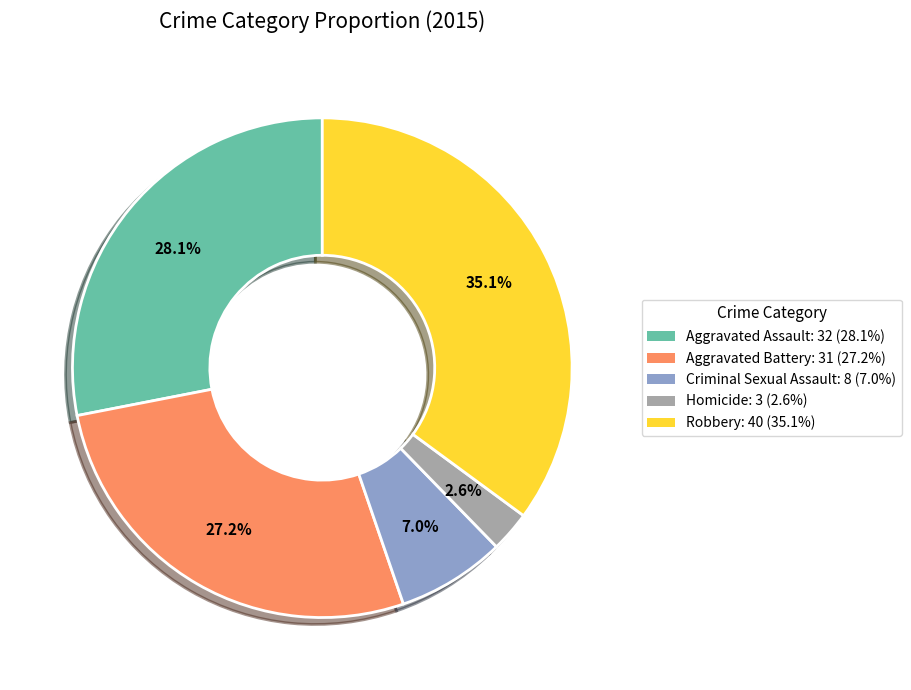

Which category has the smallest portion of the pie?

Homicide